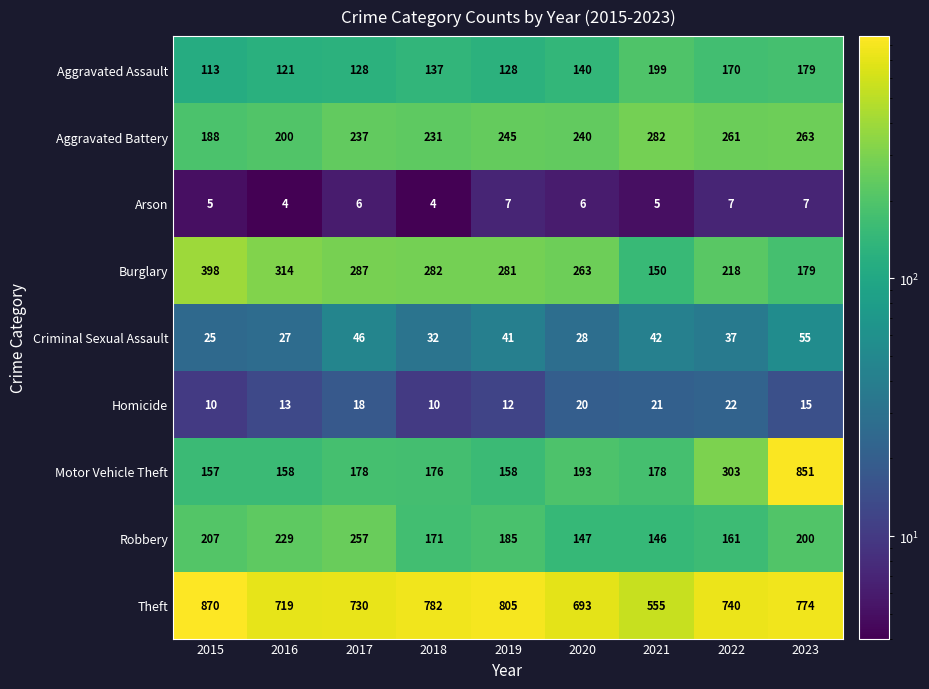

At how many categories does at least one series exceed 313?

9